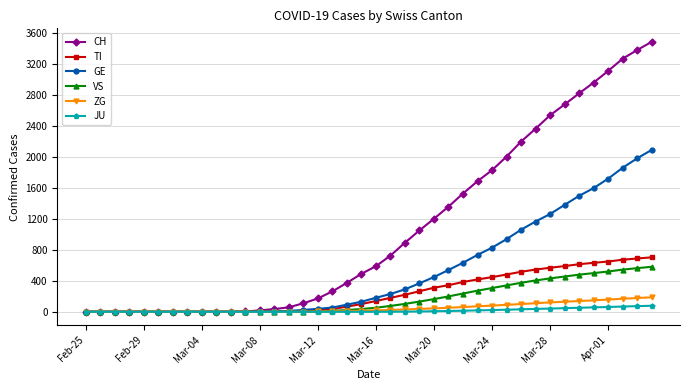

What is the highest value of the CH series?

3490